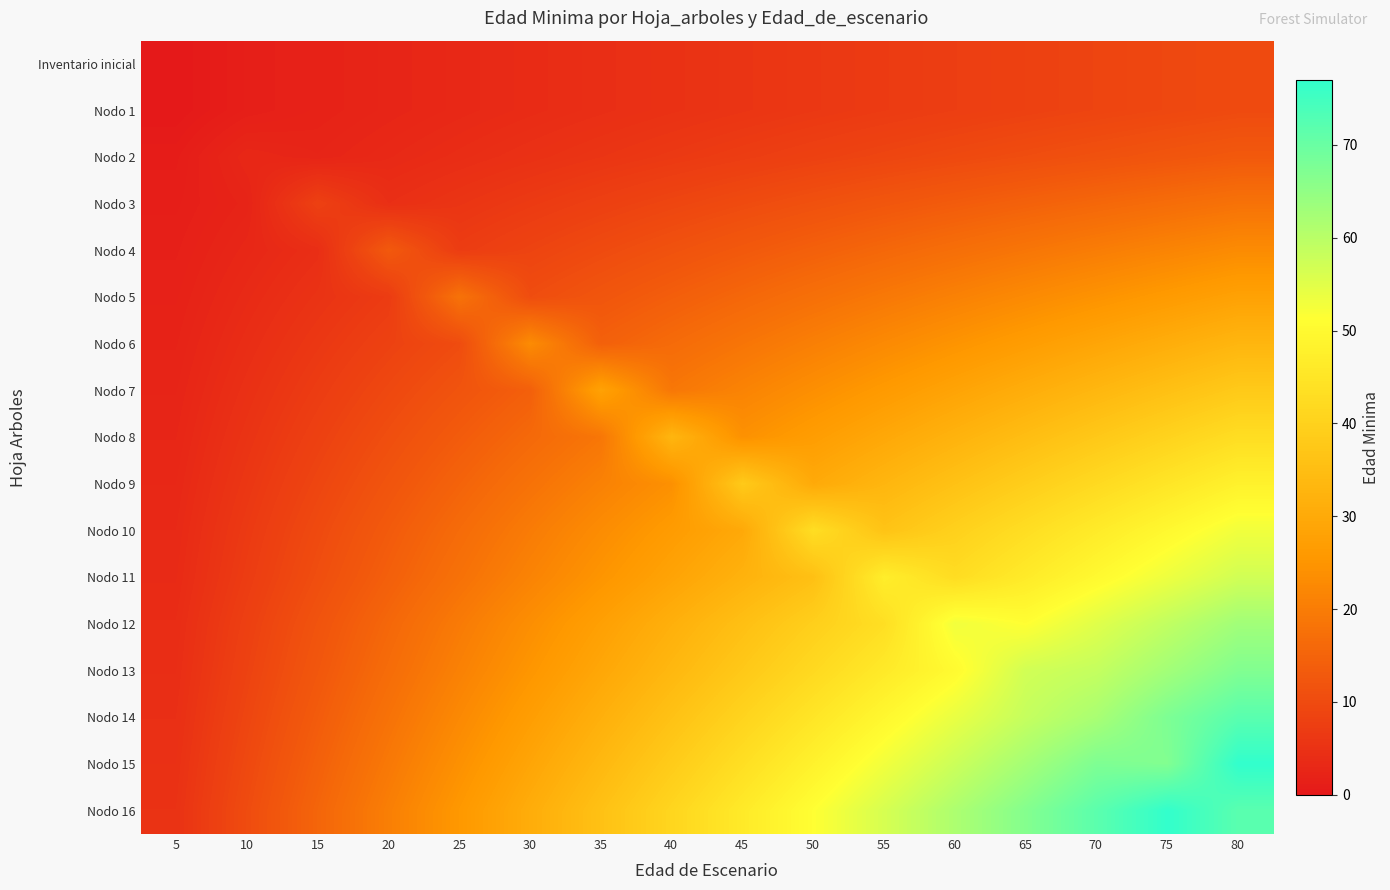

Reading right to left, transcribe all the data shown in this chart.

Inventario inicial: 80=10.0	75=9.4	70=8.8	65=8.1	60=7.5	55=6.9	50=6.2	45=5.6	40=5.0	35=4.4	30=3.8	25=3.1	20=2.5	15=1.9	10=1.2	5=0.0
Nodo 1: 80=10.0	75=9.4	70=8.8	65=8.1	60=7.5	55=6.9	50=6.2	45=5.6	40=5.0	35=4.4	30=3.8	25=3.1	20=2.5	15=1.9	10=1.2	5=0.0
Nodo 2: 80=13.0	75=12.2	70=11.4	65=10.6	60=9.8	55=8.9	50=8.1	45=7.3	40=6.5	35=5.7	30=4.9	25=4.1	20=3.2	15=2.4	10=3.0	5=0.8
Nodo 3: 80=18.0	75=16.9	70=15.8	65=14.6	60=13.5	55=12.4	50=11.2	45=10.1	40=9.0	35=7.9	30=6.8	25=5.6	20=4.5	15=8.0	10=2.2	5=1.1
Nodo 4: 80=23.0	75=21.6	70=20.1	65=18.7	60=17.2	55=15.8	50=14.4	45=12.9	40=11.5	35=10.1	30=8.6	25=7.2	20=13.0	15=4.3	10=2.9	5=1.4
Nodo 5: 80=28.0	75=26.2	70=24.5	65=22.8	60=21.0	55=19.2	50=17.5	45=15.8	40=14.0	35=12.2	30=10.5	25=18.0	20=7.0	15=5.2	10=3.5	5=1.8
Nodo 6: 80=33.0	75=30.9	70=28.9	65=26.8	60=24.8	55=22.7	50=20.6	45=18.6	40=16.5	35=14.4	30=23.0	25=10.3	20=8.2	15=6.2	10=4.1	5=2.1
Nodo 7: 80=38.0	75=35.6	70=33.2	65=30.9	60=28.5	55=26.1	50=23.8	45=21.4	40=19.0	35=28.0	30=14.2	25=11.9	20=9.5	15=7.1	10=4.8	5=2.4
Nodo 8: 80=43.0	75=40.3	70=37.6	65=34.9	60=32.2	55=29.6	50=26.9	45=24.2	40=33.0	35=18.8	30=16.1	25=13.4	20=10.8	15=8.1	10=5.4	5=2.7
Nodo 9: 80=48.0	75=45.0	70=42.0	65=39.0	60=36.0	55=33.0	50=30.0	45=38.0	40=24.0	35=21.0	30=18.0	25=15.0	20=12.0	15=9.0	10=6.0	5=3.0
Nodo 10: 80=53.0	75=49.7	70=46.4	65=43.1	60=39.8	55=36.4	50=43.0	45=29.8	40=26.5	35=23.2	30=19.9	25=16.6	20=13.2	15=9.9	10=6.6	5=3.3
Nodo 11: 80=57.0	75=53.4	70=49.9	65=46.3	60=42.8	55=47.0	50=35.6	45=32.1	40=28.5	35=24.9	30=21.4	25=17.8	20=14.2	15=10.7	10=7.1	5=3.6
Nodo 12: 80=63.0	75=59.1	70=55.1	65=51.2	60=53.0	55=43.3	50=39.4	45=35.4	40=31.5	35=27.6	30=23.6	25=19.7	20=15.8	15=11.8	10=7.9	5=3.9
Nodo 13: 80=67.0	75=62.8	70=58.6	65=57.0	60=50.2	55=46.1	50=41.9	45=37.7	40=33.5	35=29.3	30=25.1	25=20.9	20=16.8	15=12.6	10=8.4	5=4.2
Nodo 14: 80=72.0	75=67.5	70=62.0	65=58.5	60=54.0	55=49.5	50=45.0	45=40.5	40=36.0	35=31.5	30=27.0	25=22.5	20=18.0	15=13.5	10=9.0	5=4.5
Nodo 15: 80=77.0	75=67.0	70=67.4	65=62.6	60=57.8	55=52.9	50=48.1	45=43.3	40=38.5	35=33.7	30=28.9	25=24.1	20=19.2	15=14.4	10=9.6	5=4.8
Nodo 16: 80=72.0	75=76.9	70=71.8	65=66.6	60=61.5	55=56.4	50=51.2	45=46.1	40=41.0	35=35.9	30=30.8	25=25.6	20=20.5	15=15.4	10=10.2	5=5.1